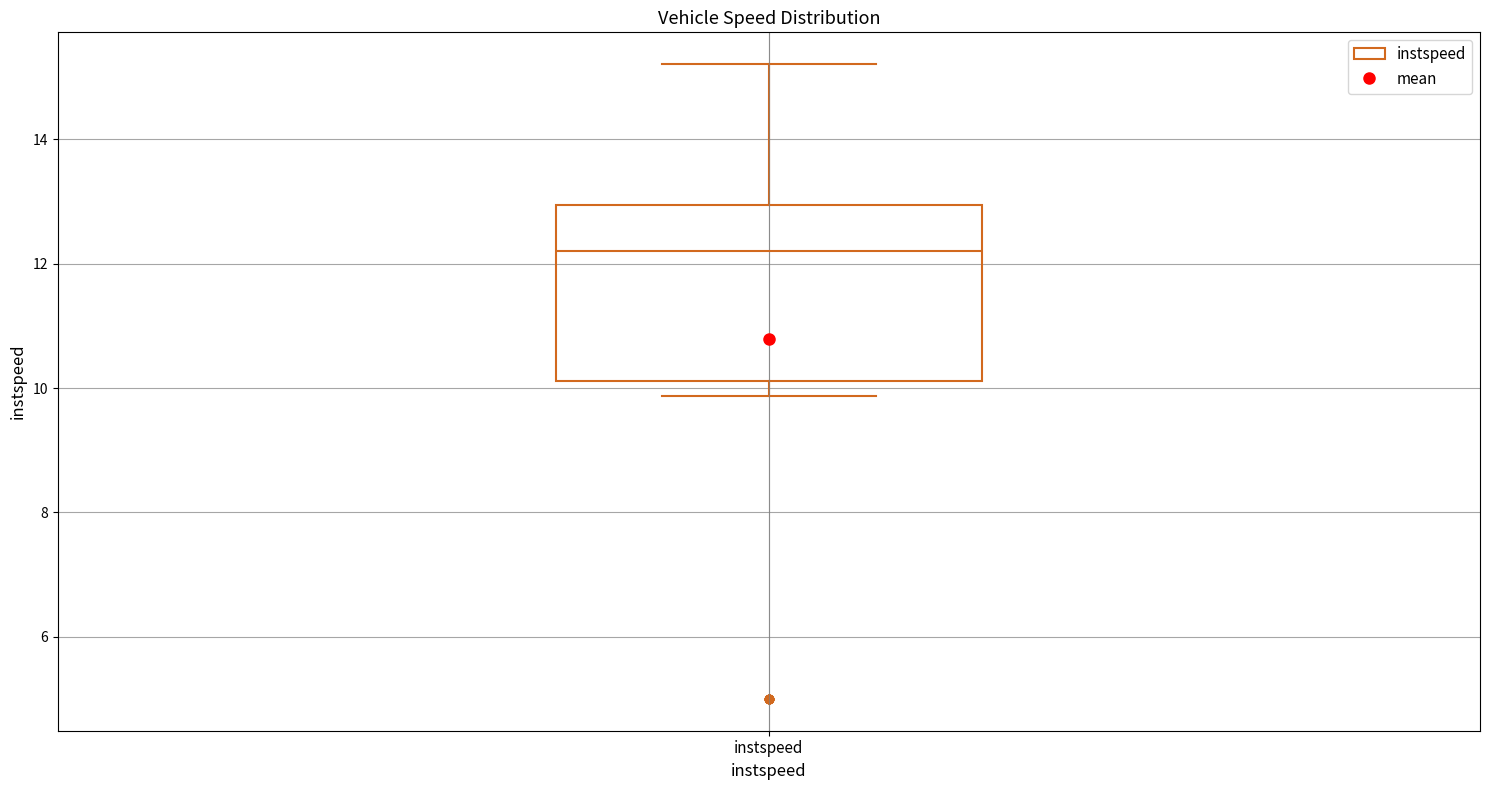

Where does the median line of the box for instspeed sit on the y-axis? The values are not printed on the chart, so give them approximately, as read against the axis.

12.2